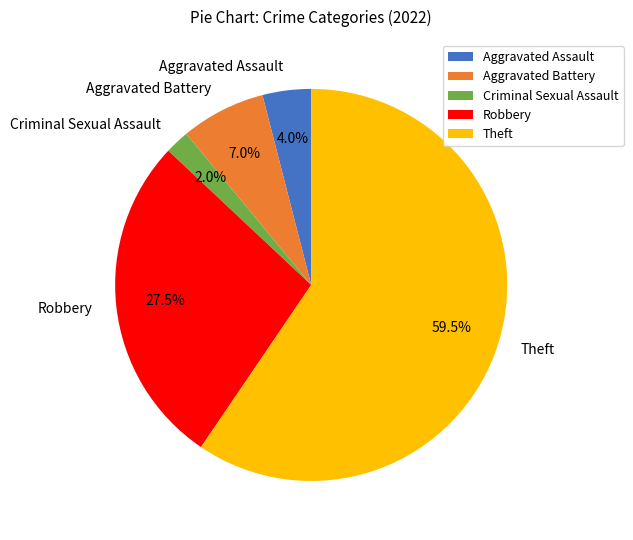

True or false: Aggravated Assault accounts for 16% of the total.

False